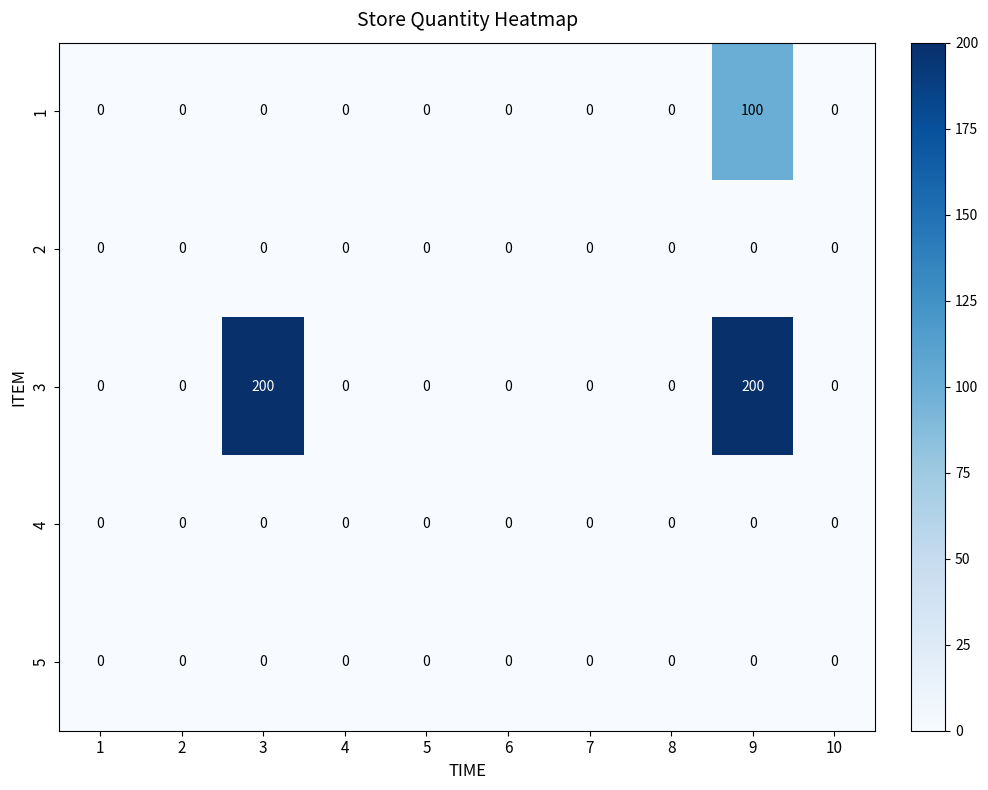

Is it true that 1 equals -55 at 2?

False